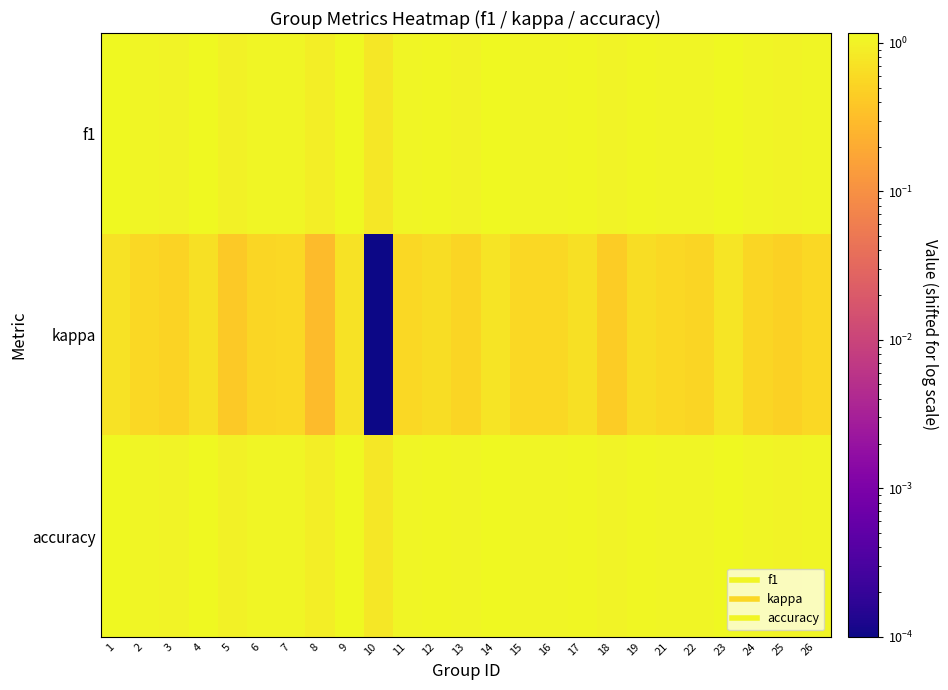

What is the spread (max minus min) of values at 22?

0.5